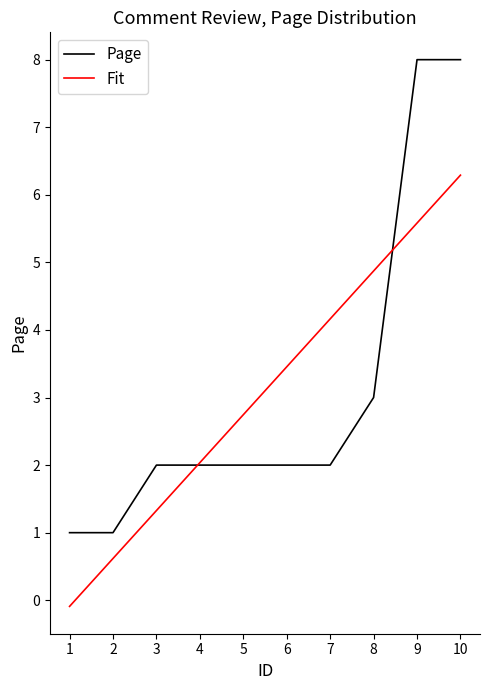

How many positive values does the Fit series have?

9